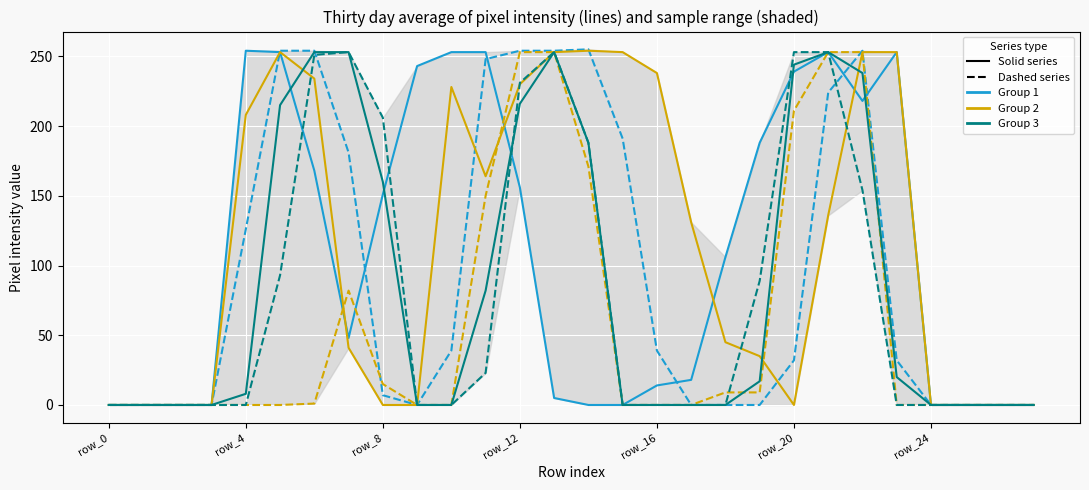

True or false: col_15 and col_11 intersect in this chart.

True